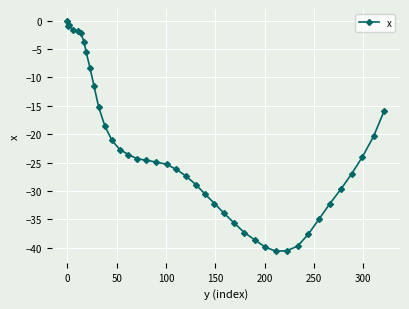

What is the sum of all values?

-910.1